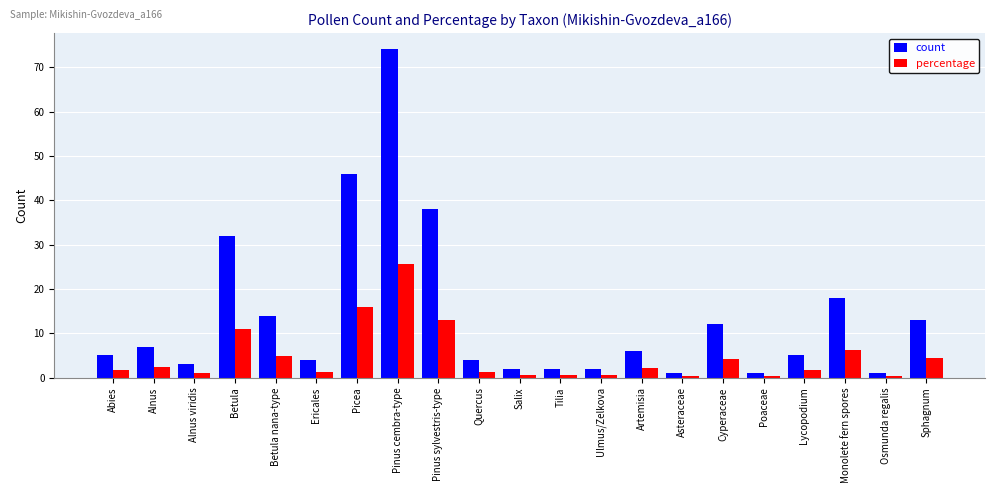

Is it true that count equals 16.5 at Cyperaceae?

False